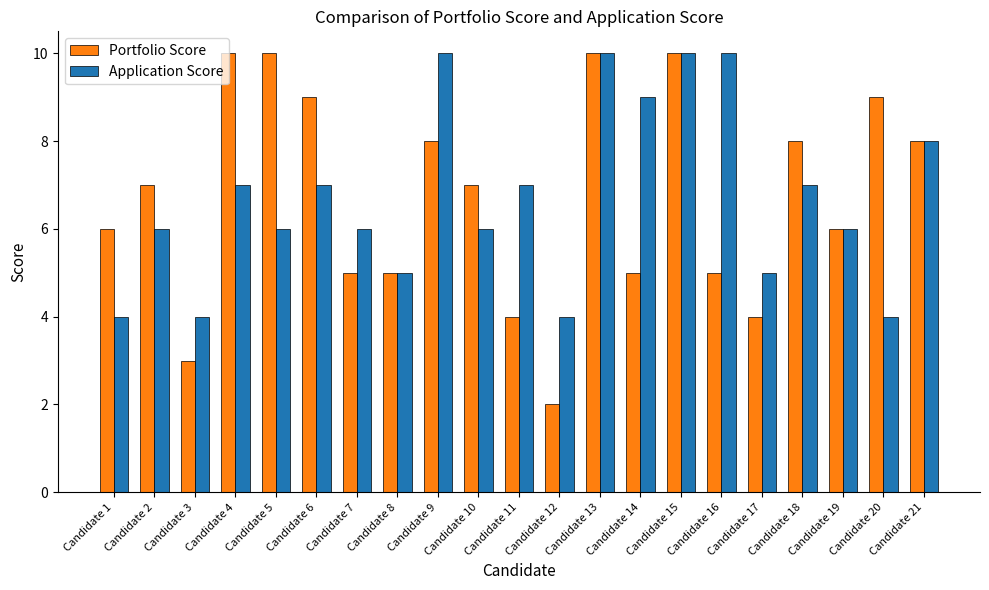

What is the sum of all Application Score values?

141